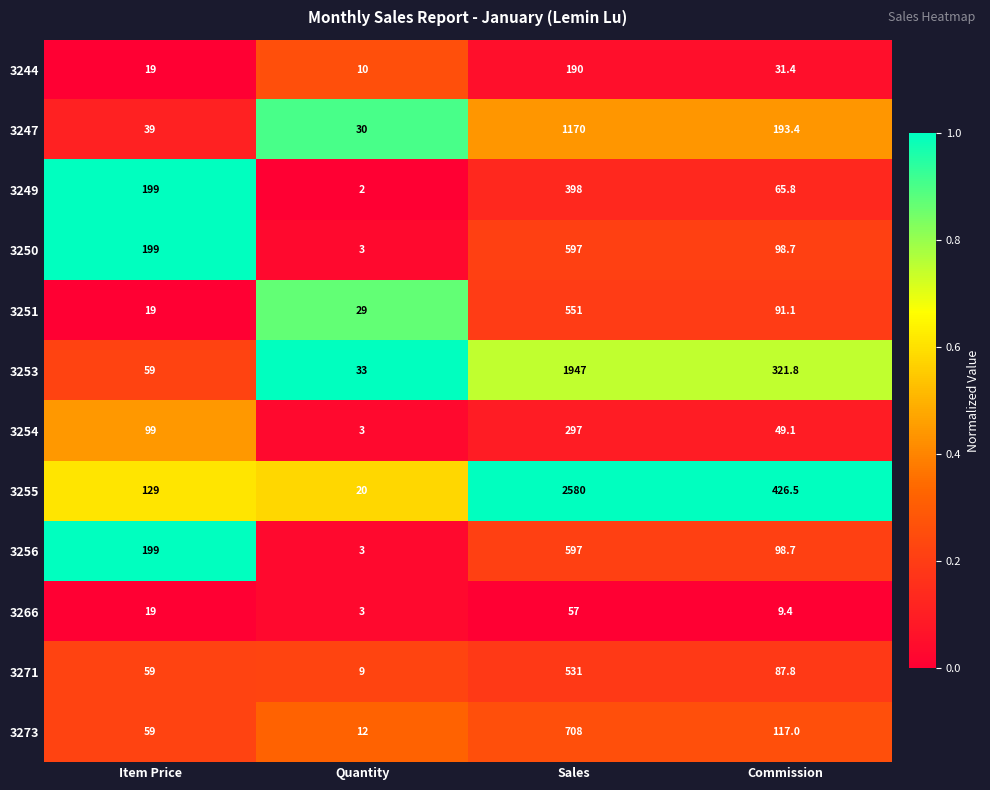

What is the total value across all series at Commission?

1590.7